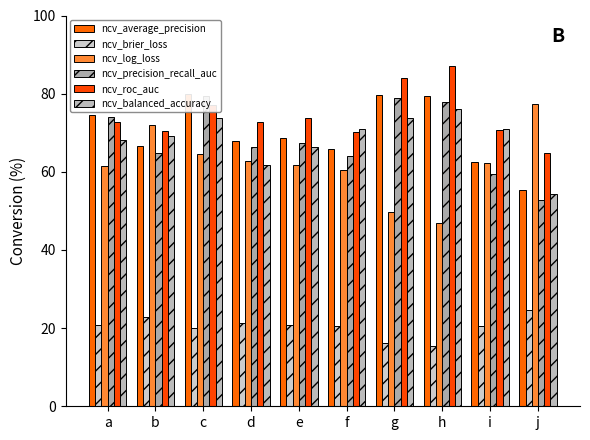

What is the difference between the highest and lowest values at b?

0.5